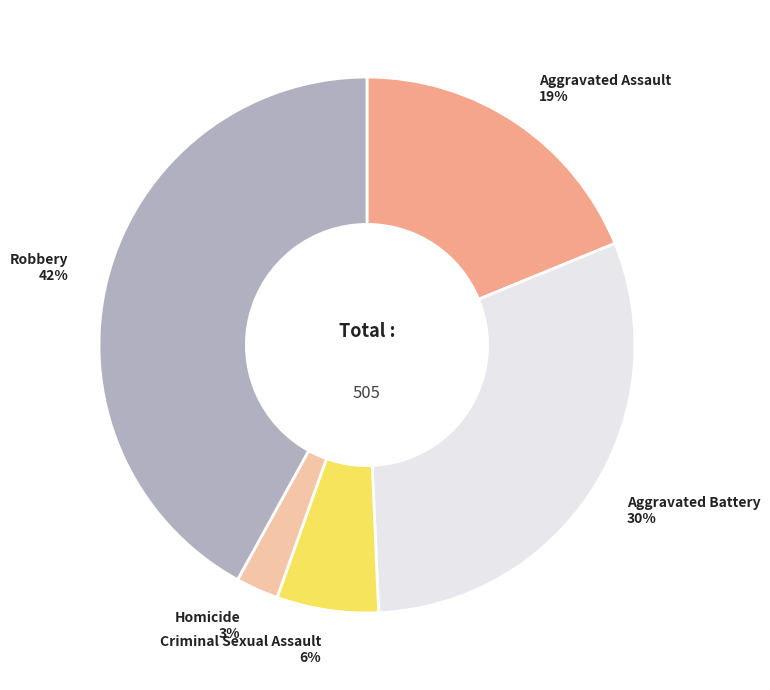

Which category has the biggest portion of the pie?

Robbery